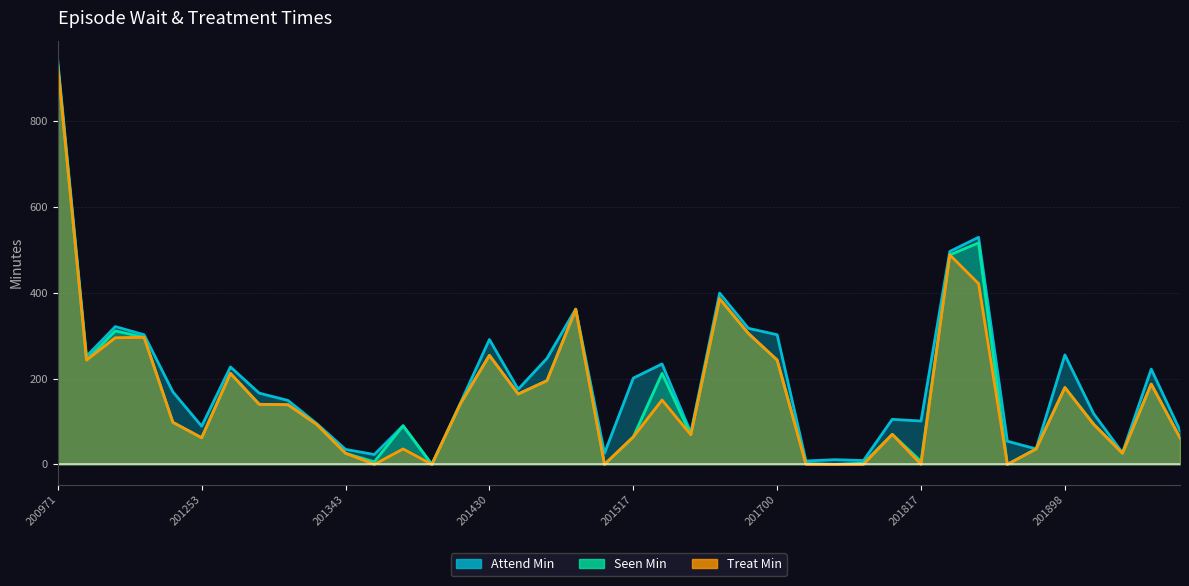

True or false: attend_min and seen_min cross at least once.

False